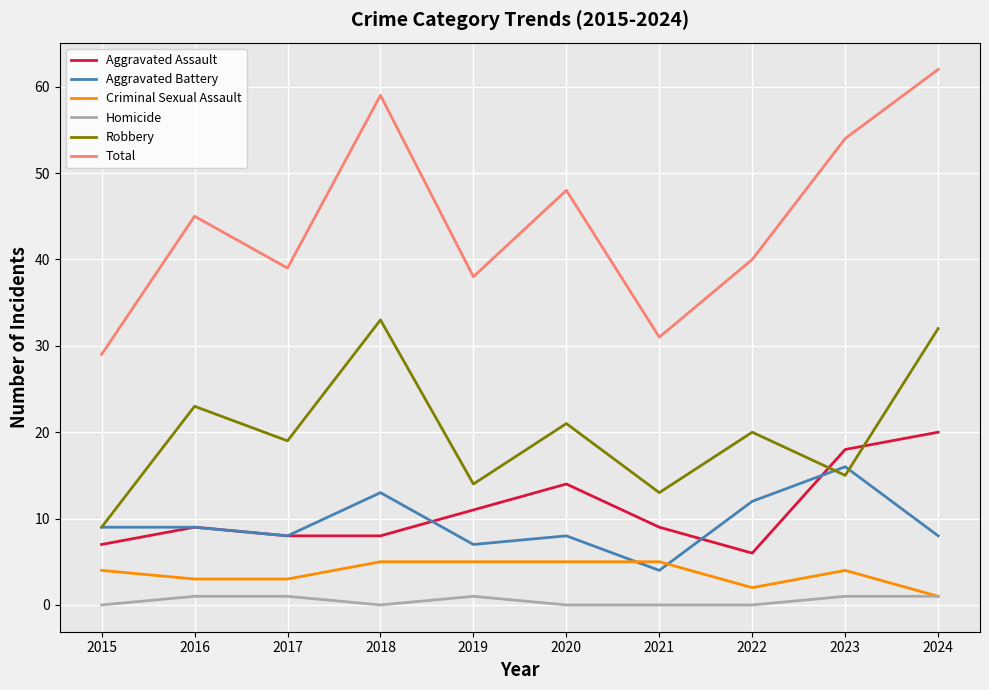

Which series changed the most between 2022 and 2023?

Total